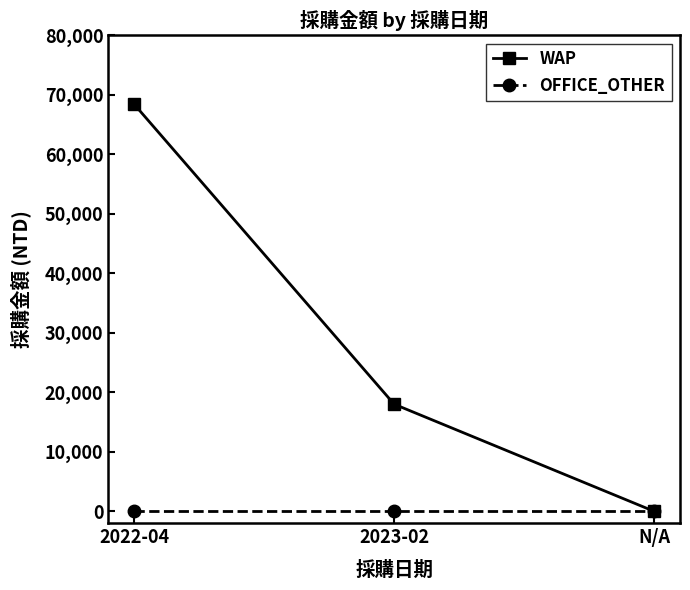

How many lines are shown in the chart?

2